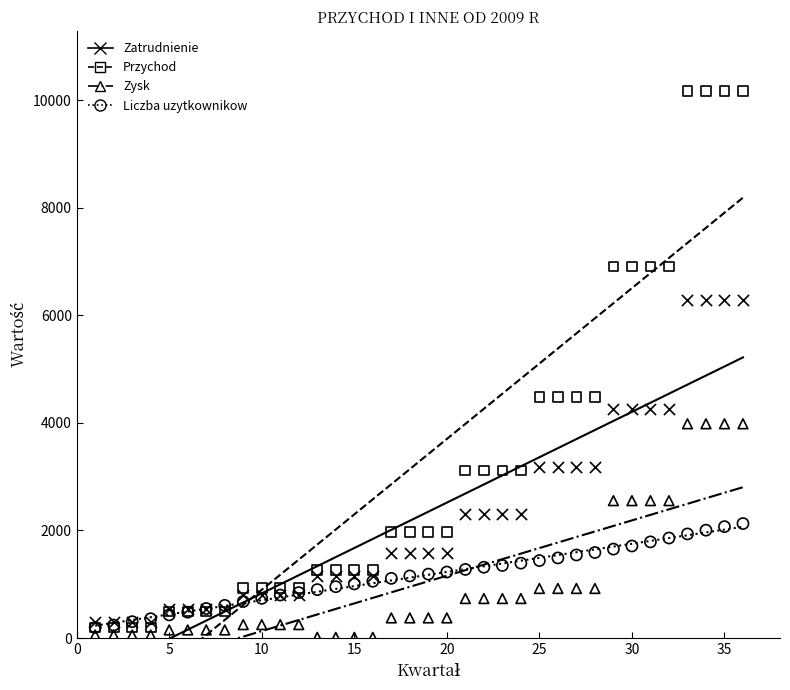

What are all the series names shown in the legend?

Zatrudnienie, Przychod, Zysk, Liczba uzytkownikow